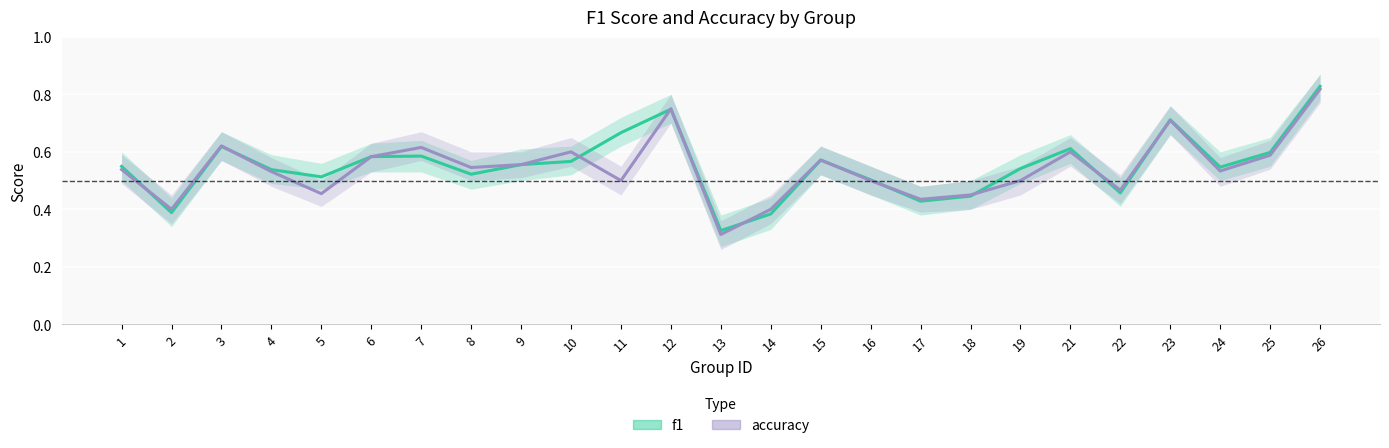

What is the difference between the accuracy values at 6 and 24?

0.1